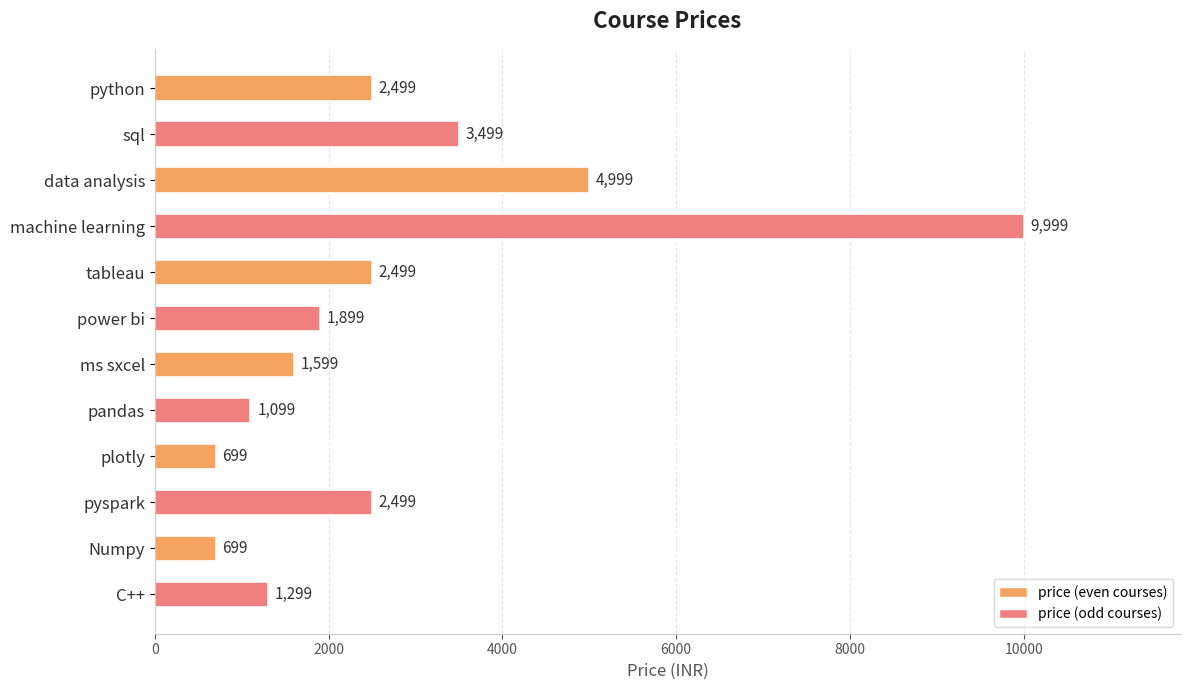

The value at ms sxcel is 766. True or false?

False